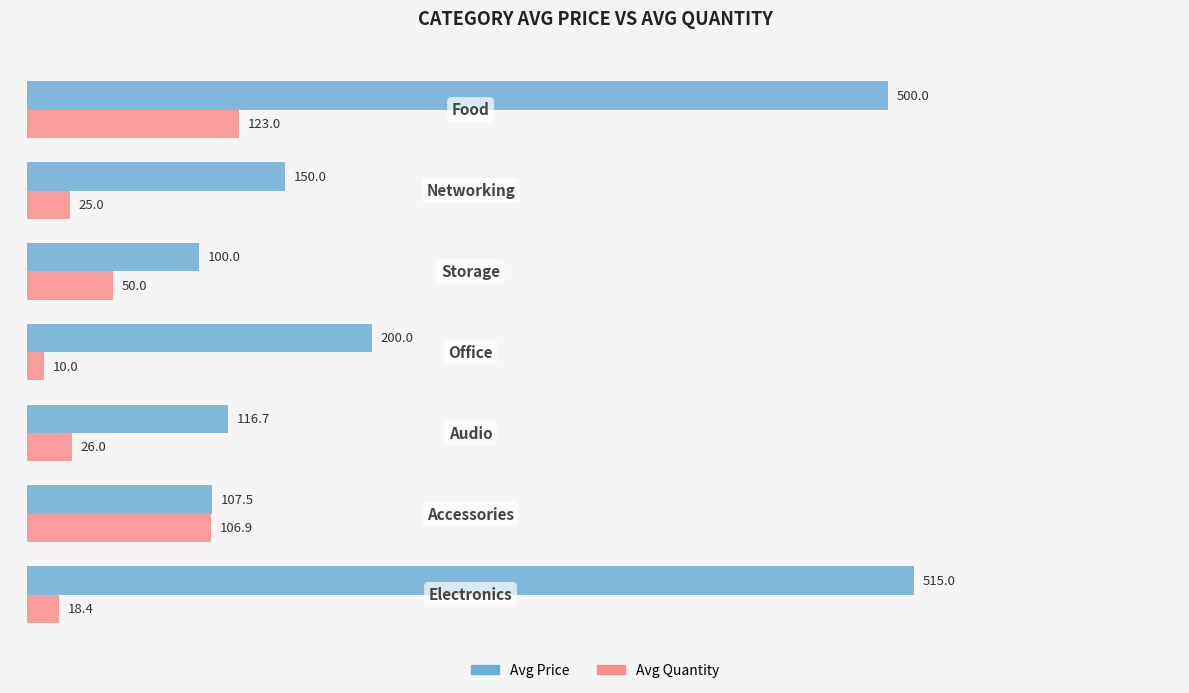

What is the minimum value for Avg Price?

100.0